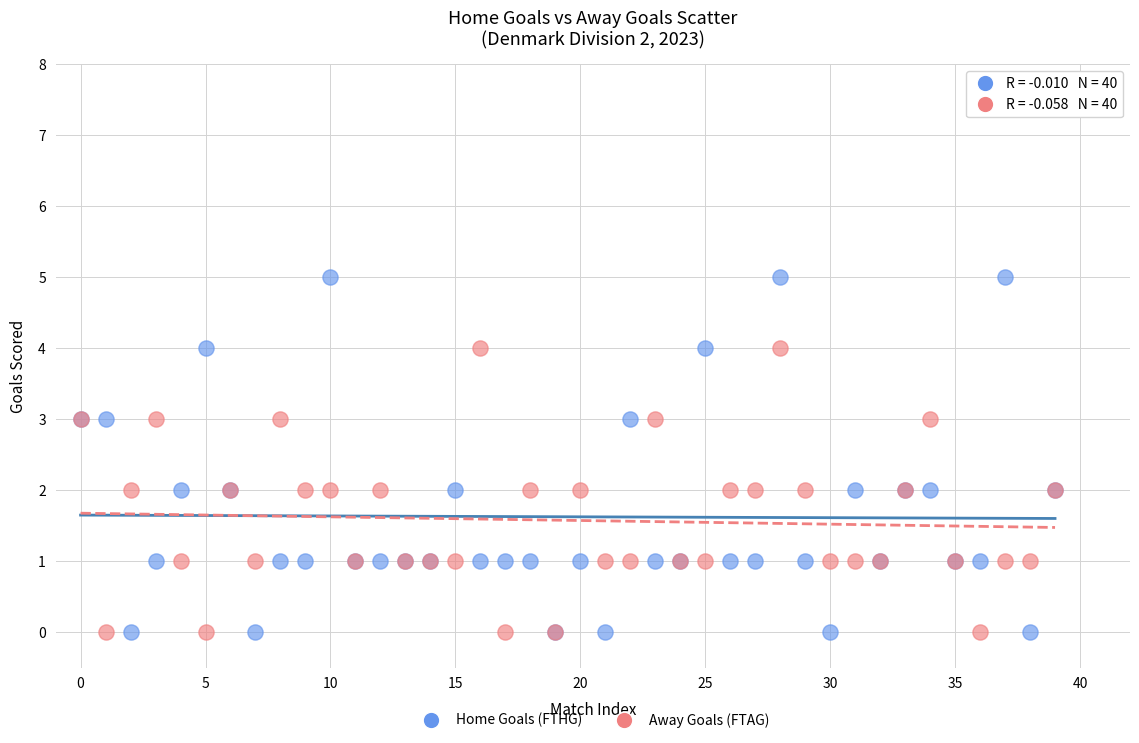

Which series contains the highest Y value?

Home Goals (FTHG)